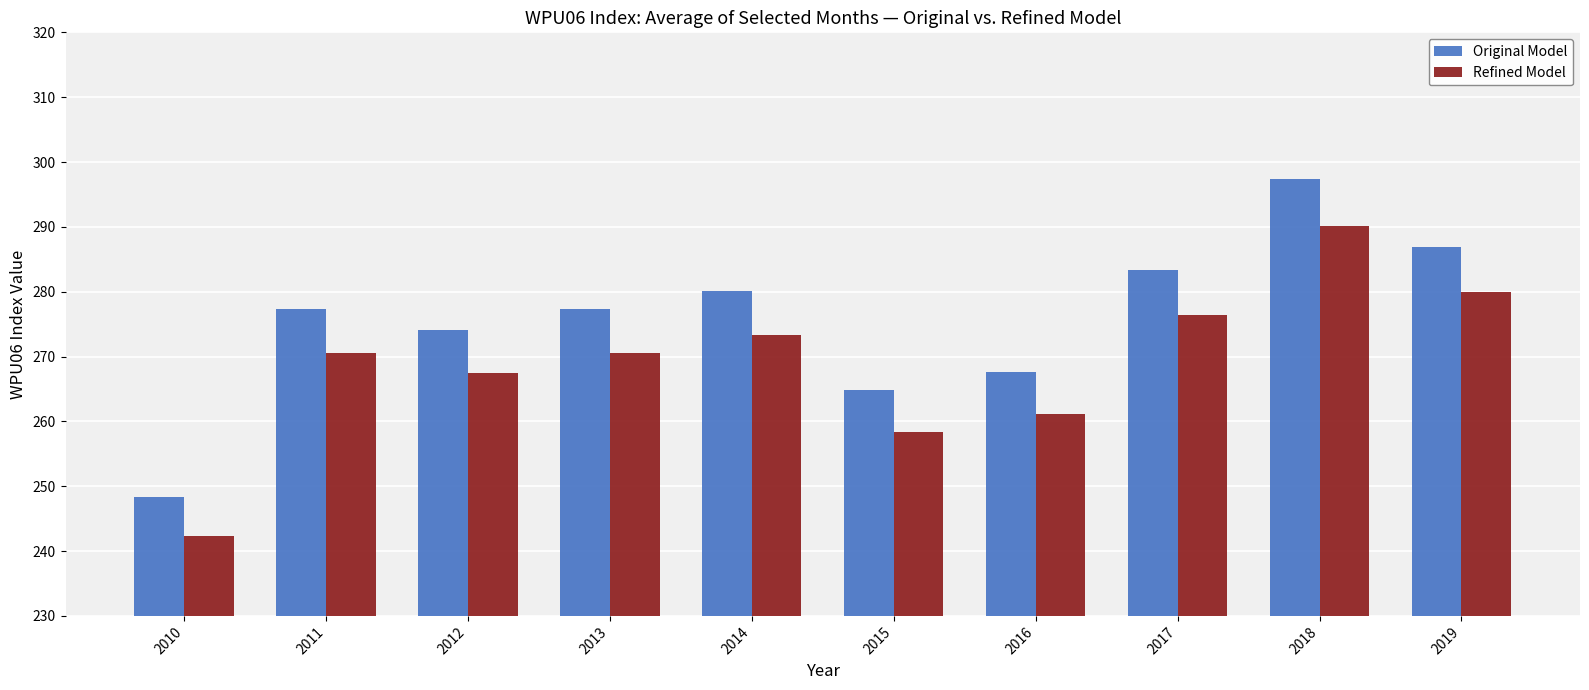

What is the average value of the Original Model series?

275.7